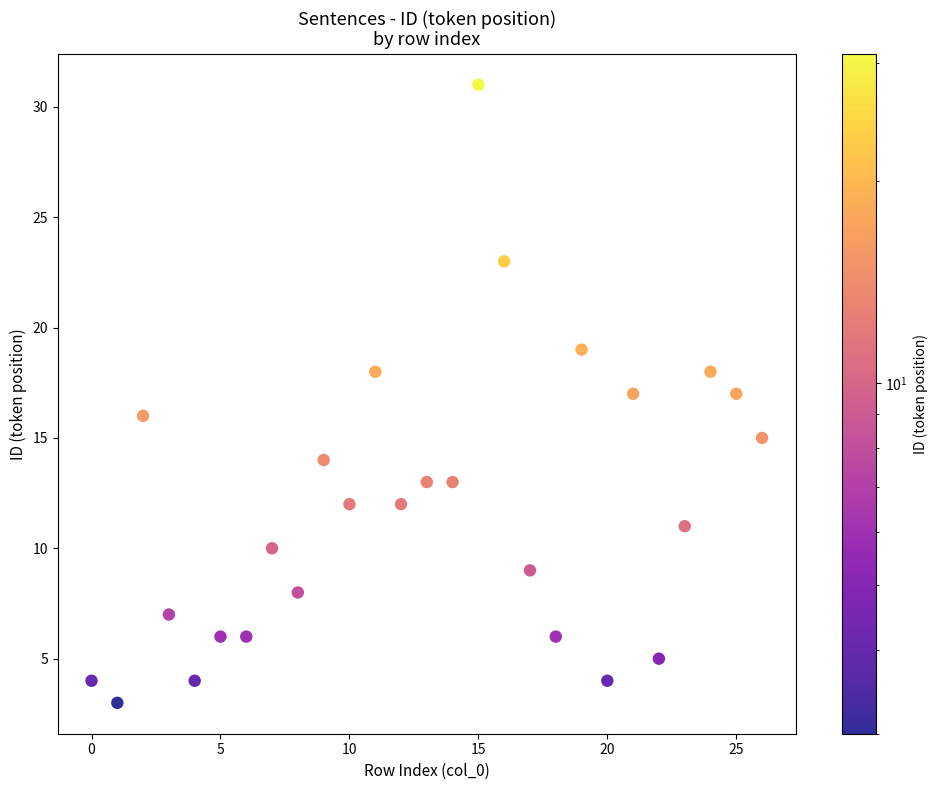

What is the range of Y values (max minus min)?

28